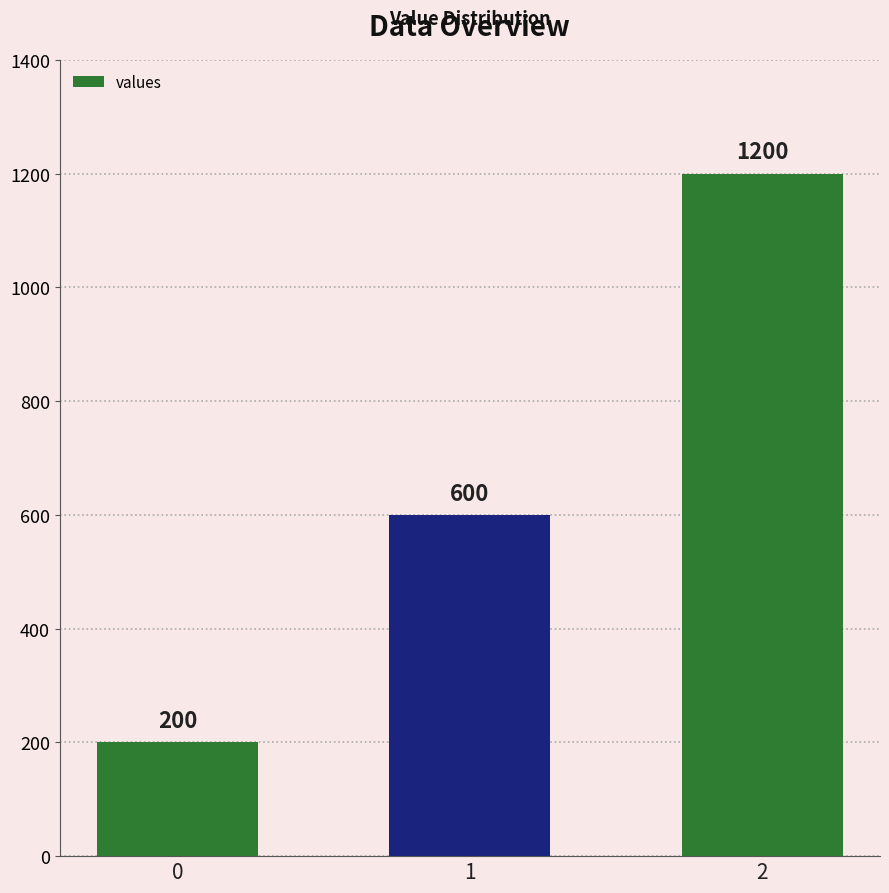

Reading left to right, transcribe all the data shown in this chart.

200	600	1200